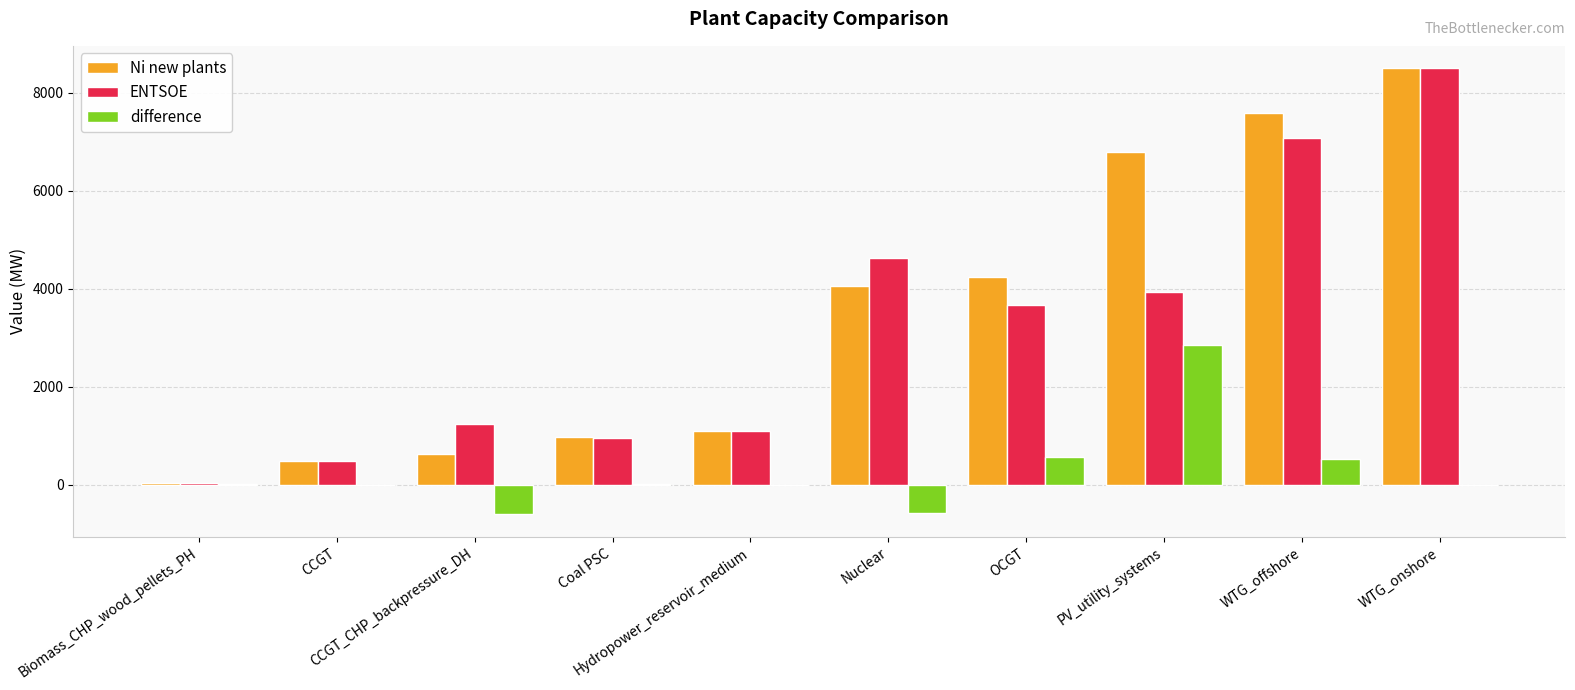

What is the greatest value displayed?

8502.0